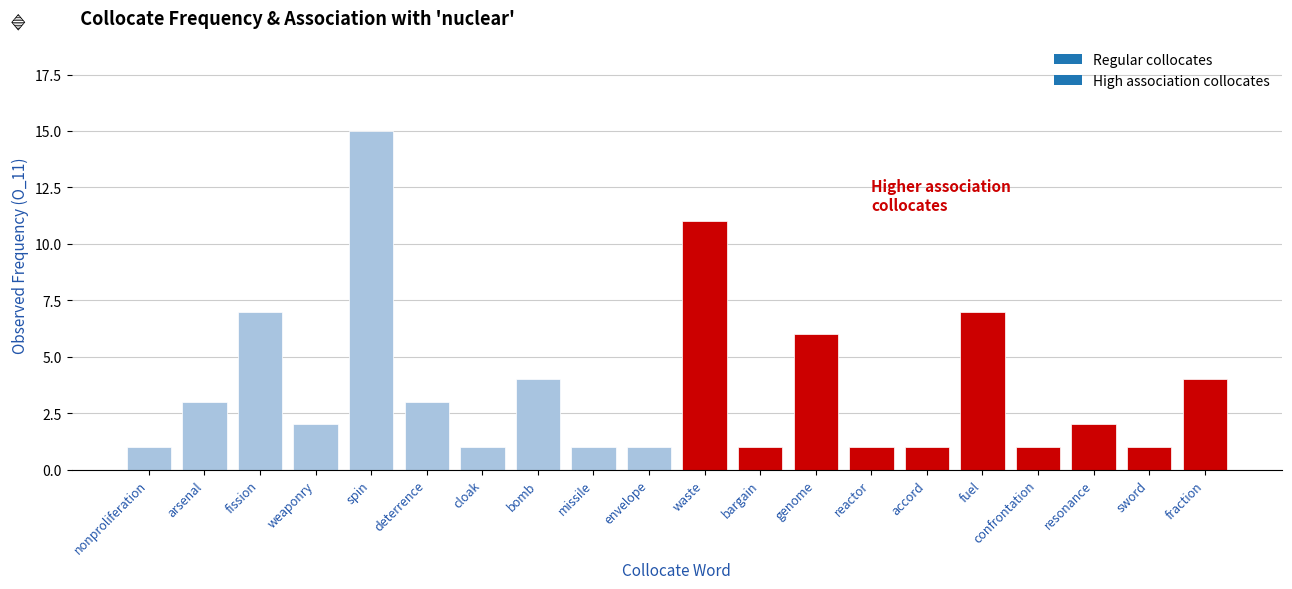

The value at nonproliferation is 2. True or false?

False